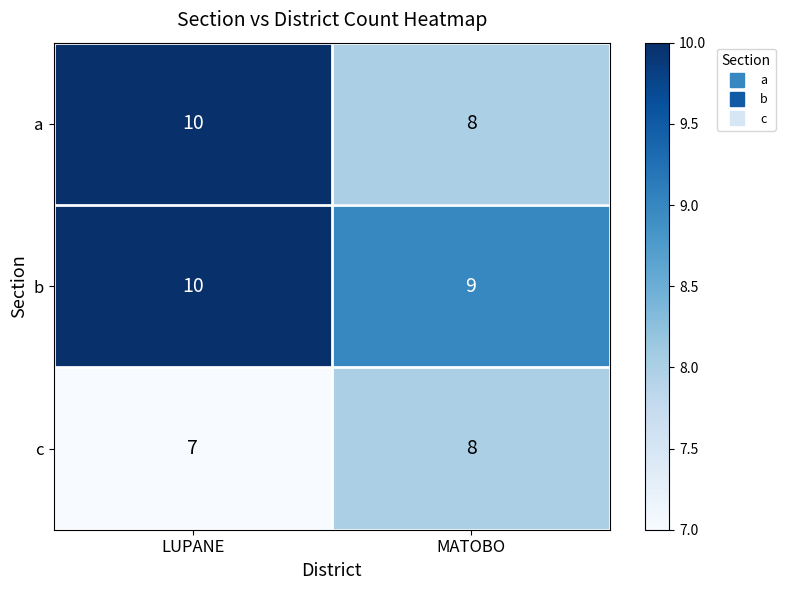

What is the sum of the b values at LUPANE and MATOBO?

19